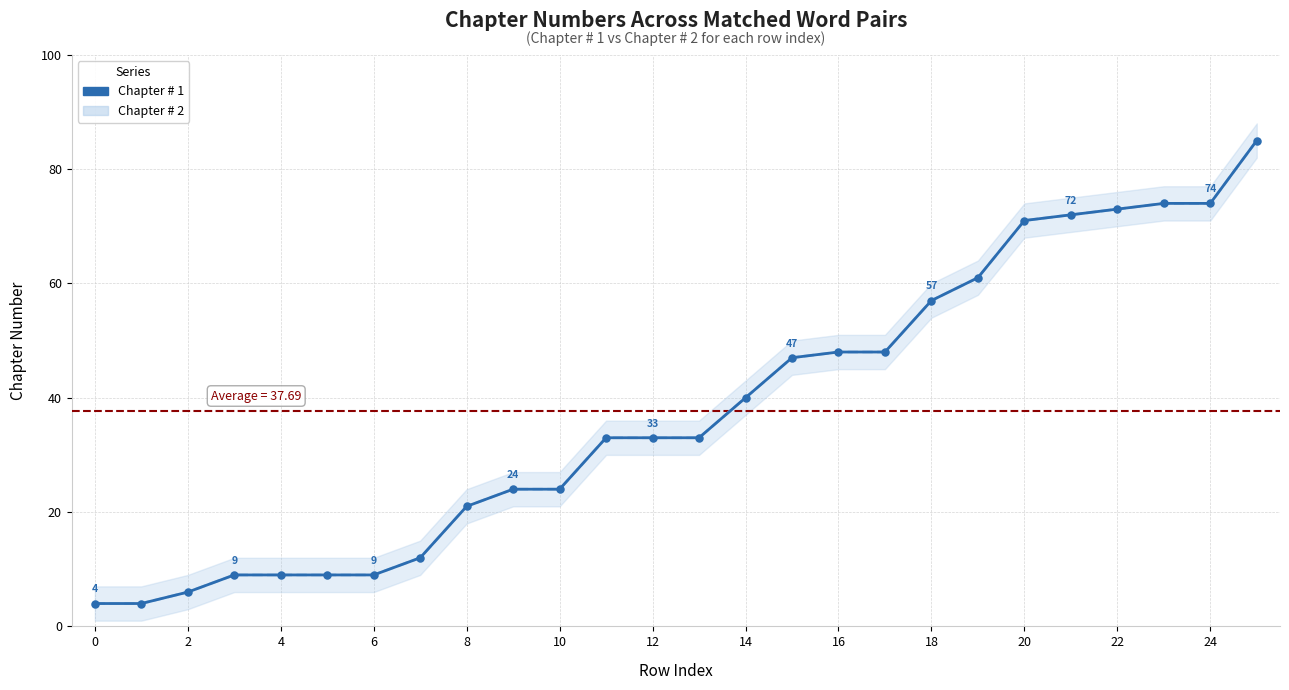

Between 14 and 22, which series saw the biggest shift?

Chapter # 1